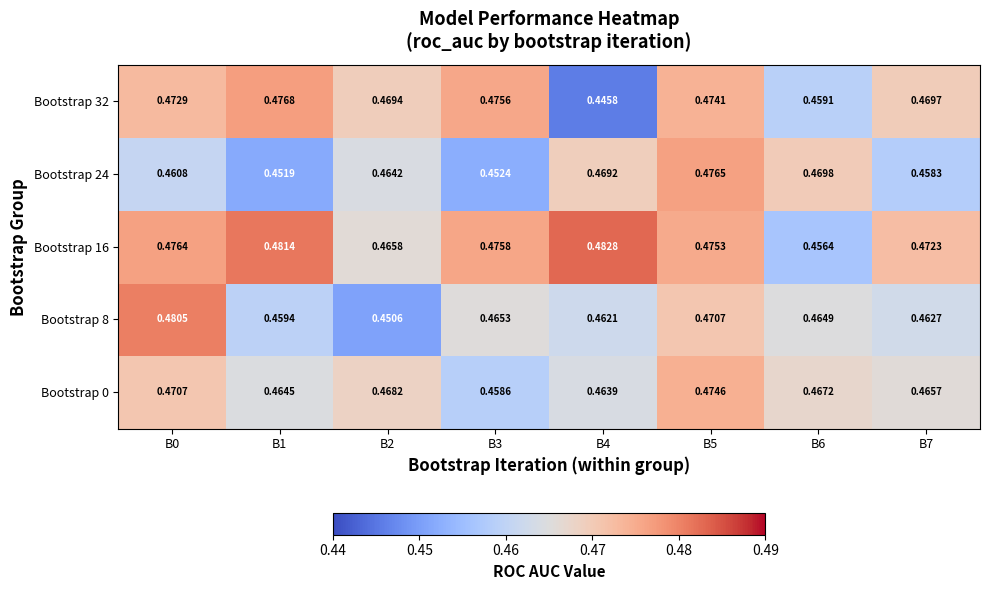

Which series has the widest spread of values?

Bootstrap 32